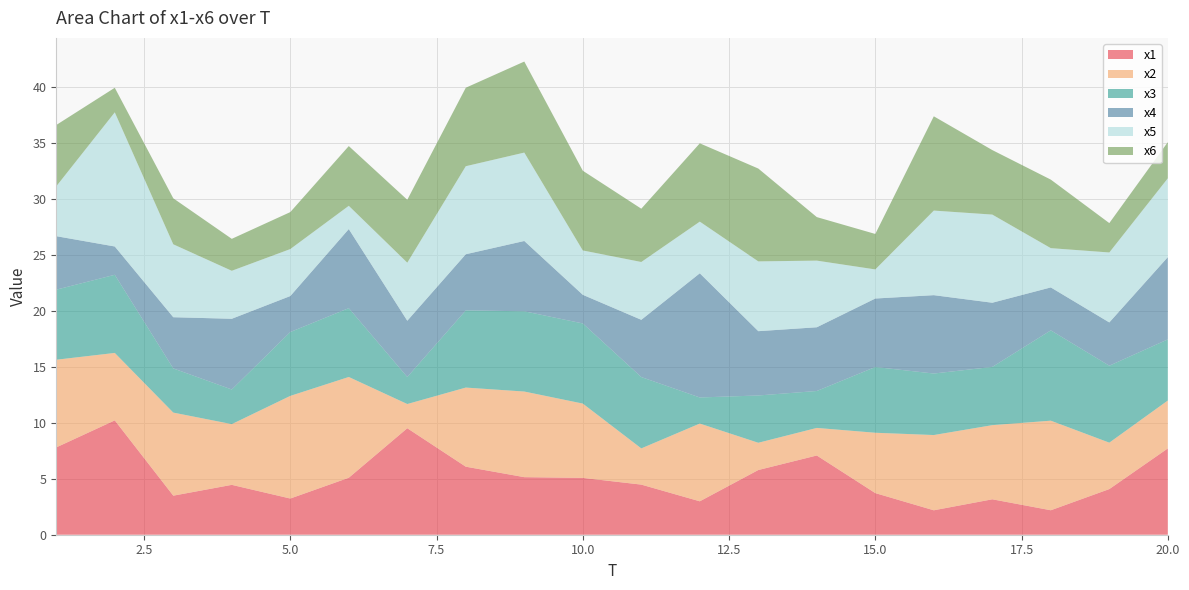

Reading left to right, list all the values displayed in this chart.

x1: 7.8	10.2	3.5	4.5	3.2	5.1	9.5	6.1	5.1	5.1	4.5	3.0	5.8	7.1	3.7	2.2	3.2	2.2	4.1	7.7
x2: 7.8	6.0	7.4	5.4	9.2	9.0	2.2	7.1	7.7	6.6	3.2	7.0	2.4	2.5	5.4	6.7	6.6	8.0	4.2	4.3
x3: 6.3	7.0	3.9	3.1	5.7	6.2	2.4	6.9	7.2	7.2	6.4	2.3	4.2	3.3	5.9	5.5	5.2	8.1	6.9	5.5
x4: 4.8	2.5	4.6	6.3	3.2	7.1	5.0	5.0	6.3	2.6	5.1	11.1	5.7	5.7	6.1	7.0	5.7	3.8	3.9	7.4
x5: 4.5	12.0	6.5	4.3	4.2	2.1	5.2	7.9	7.9	4.0	5.2	4.6	6.2	6.0	2.6	7.6	7.9	3.5	6.3	7.0
x6: 5.5	2.2	4.1	2.9	3.3	5.3	5.6	7.0	8.1	7.1	4.8	7.0	8.3	3.9	3.2	8.4	5.8	6.1	2.6	3.2